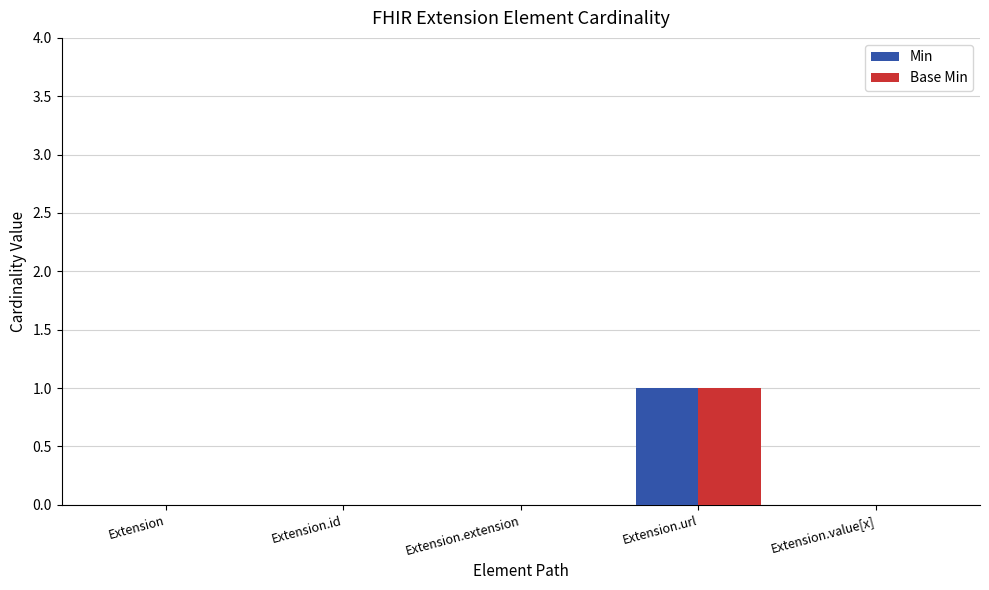

Is it true that Base Min equals 1 at Extension.id?

False